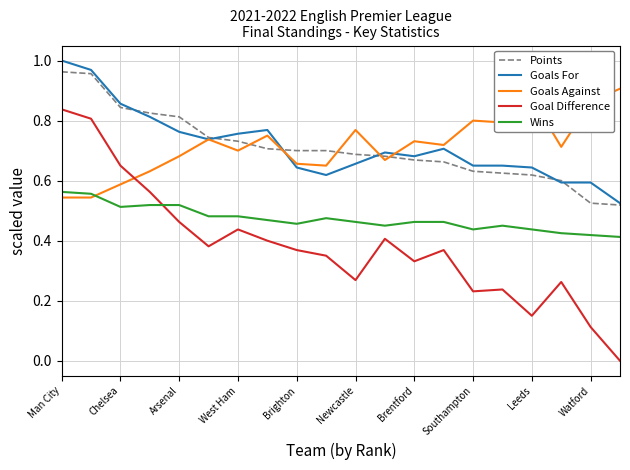

Which series has the widest spread of values?

Goal Difference